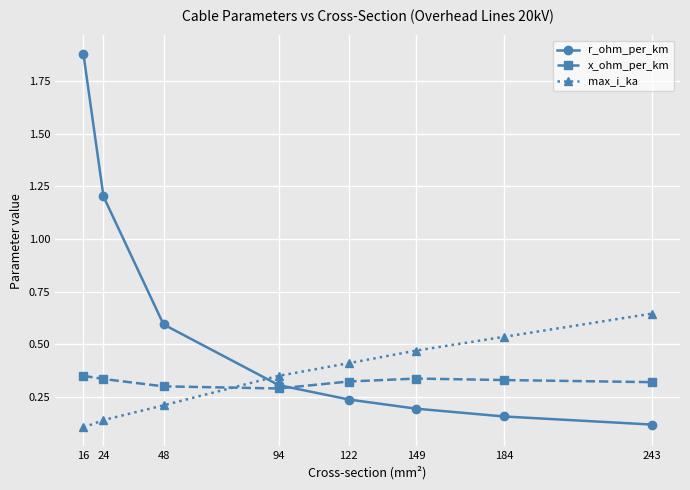

Is the value of r_ohm_per_km at 184 greater than the value of x_ohm_per_km at 122?

No